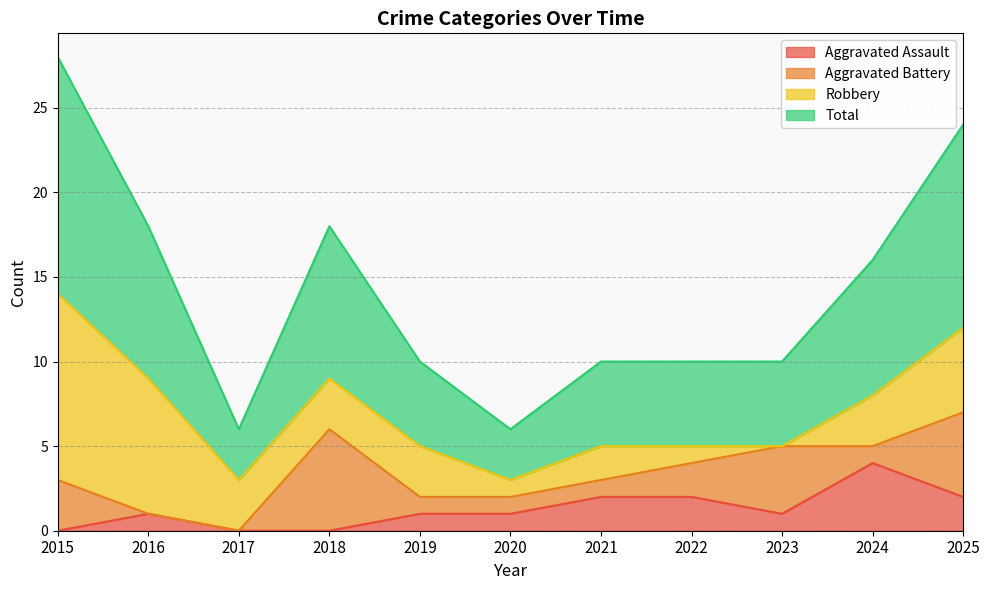

Does the chart display data point markers on the line(s)?

No